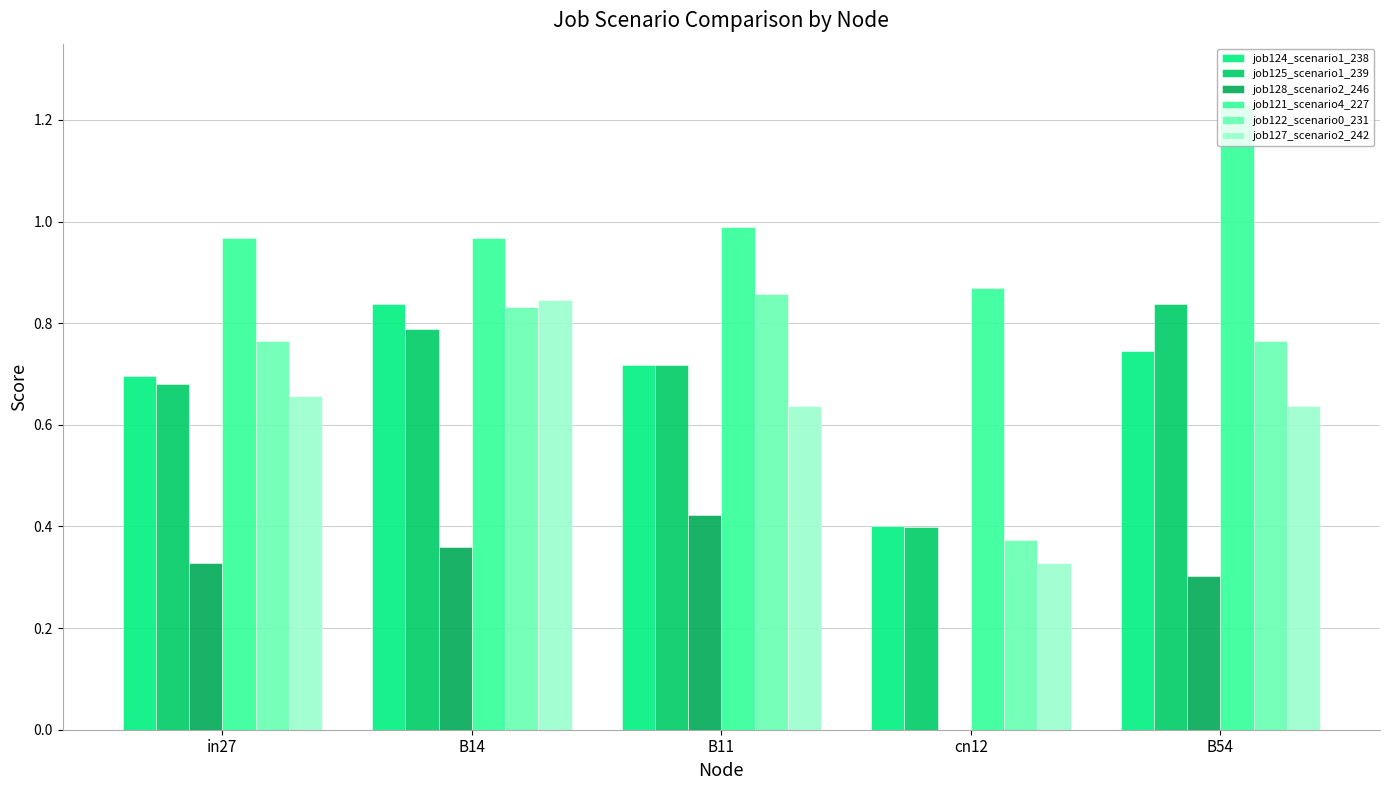

What is the approximate value of job125_scenario1_239 at B14?

0.8